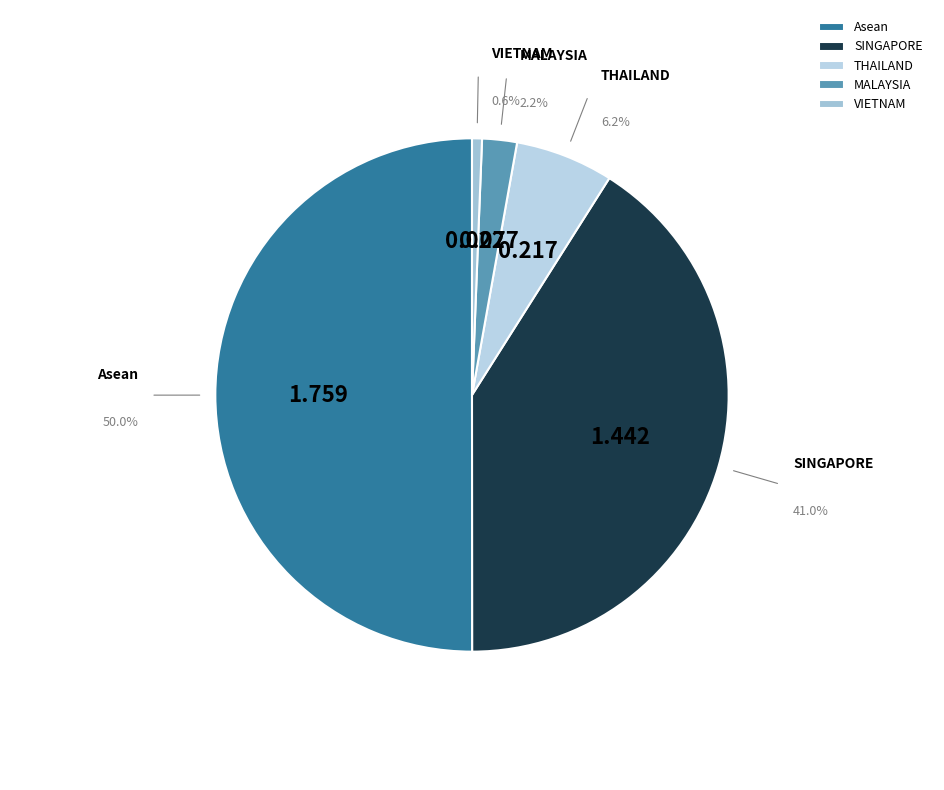

To the nearest percent, what is the difference between the largest and smallest slice percentages?

49%